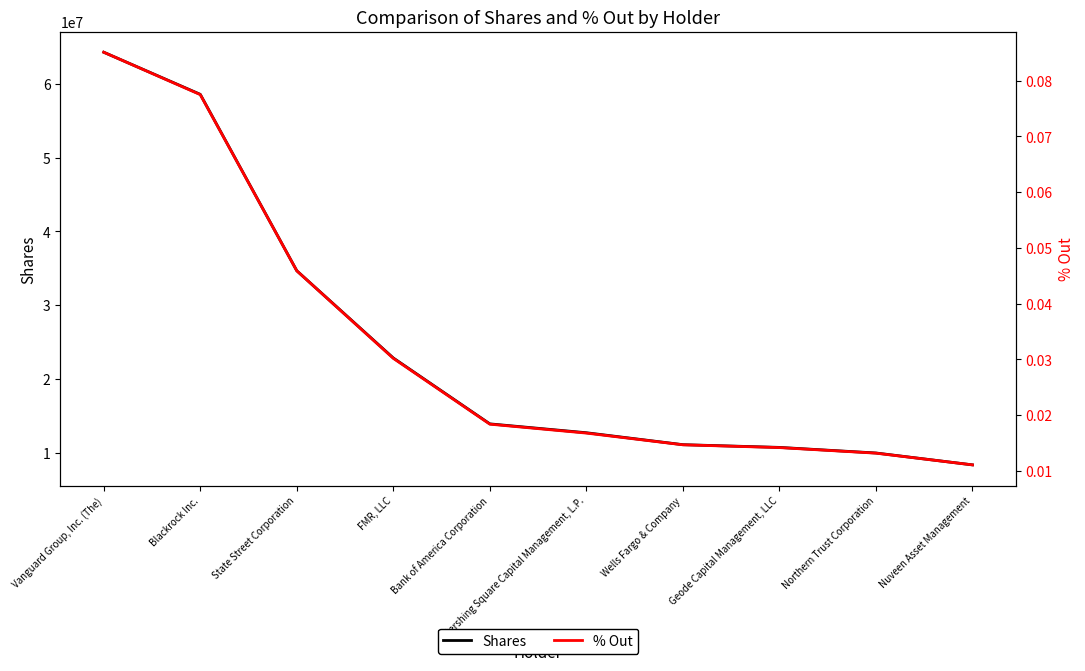

True or false: Shares and % Out cross at least once.

False